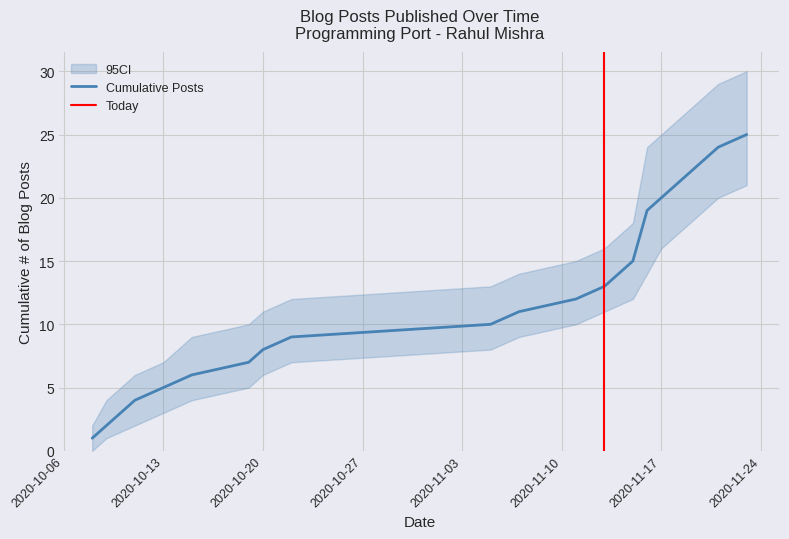

At which label does the data first exceed 12?

2020-11-13